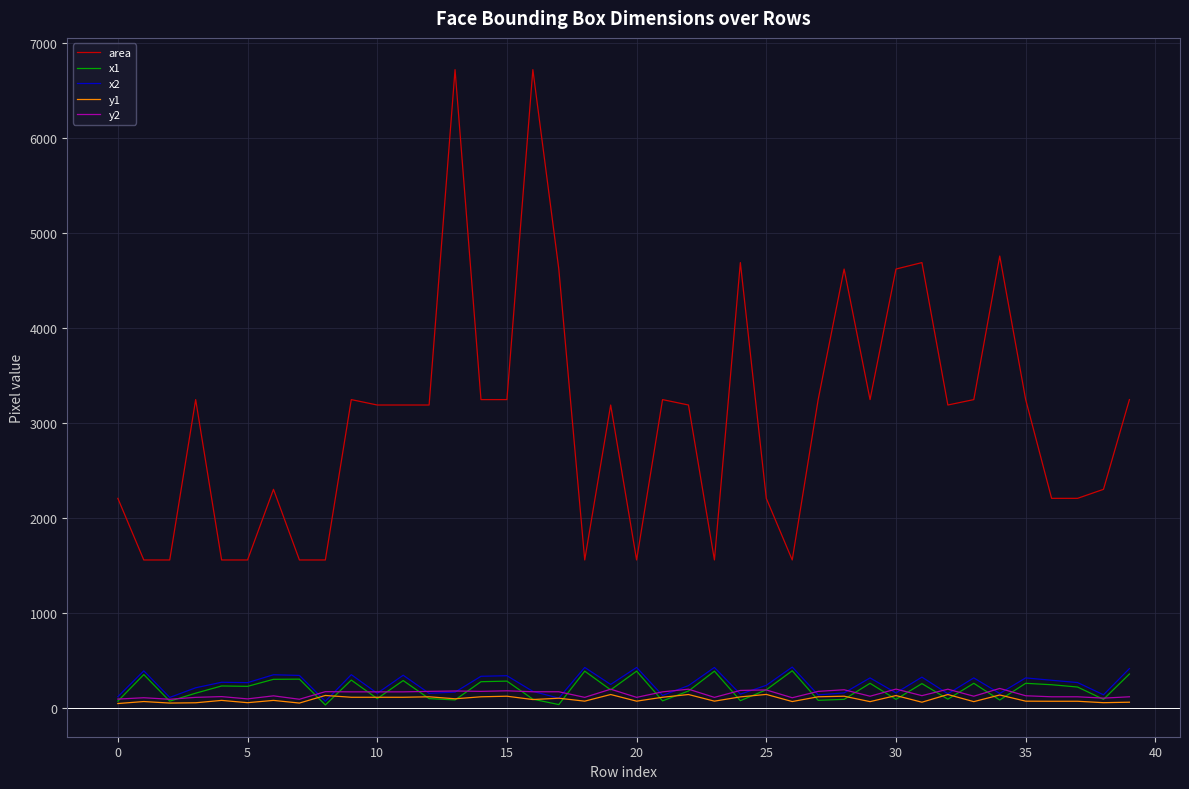

What is the sum of all x2 values?

10164